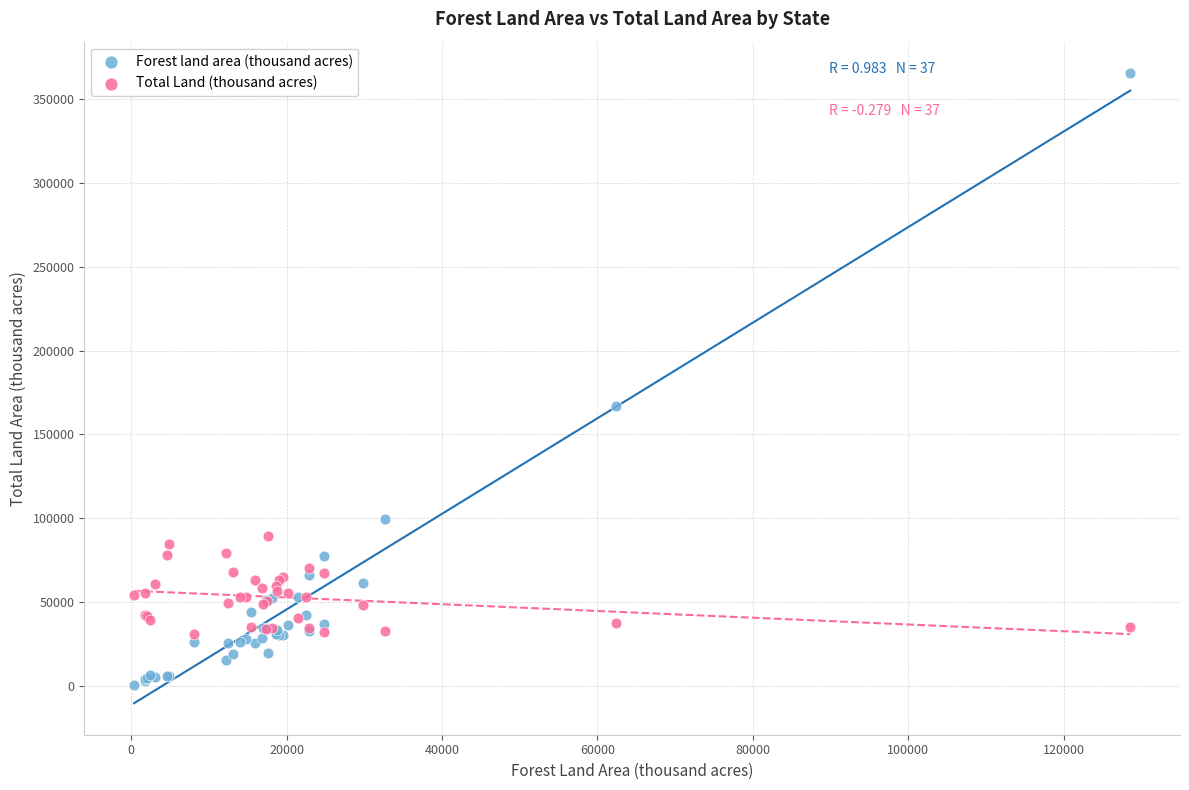

In the Forest land area (thousand acres) series, what Y value is closest to 183139?

167188.0